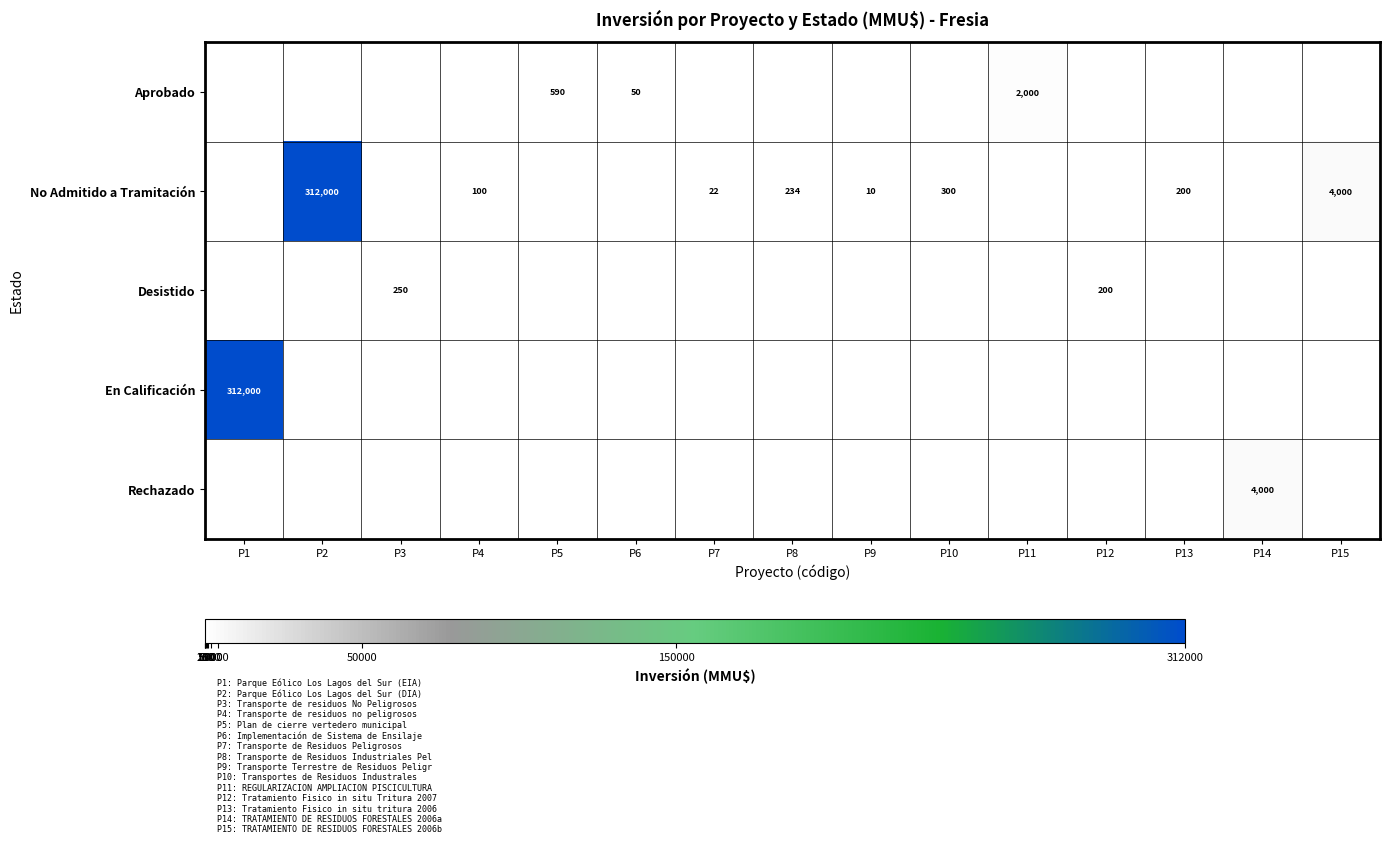

How many categories are shown in the chart?

15